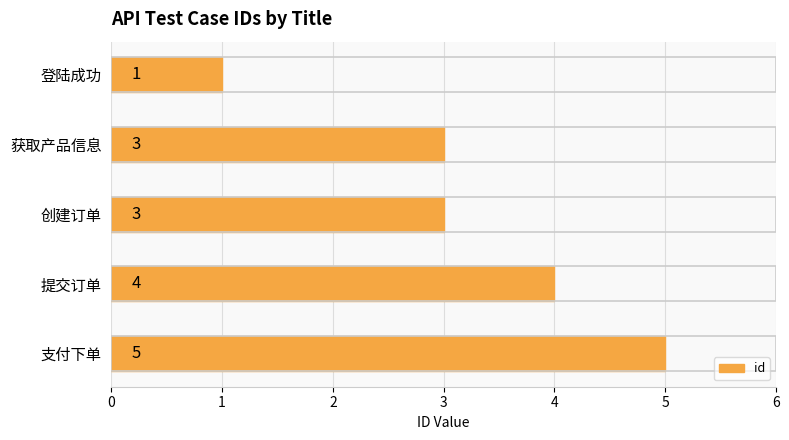

What is the label of the 1st bar from the top?

登陆成功